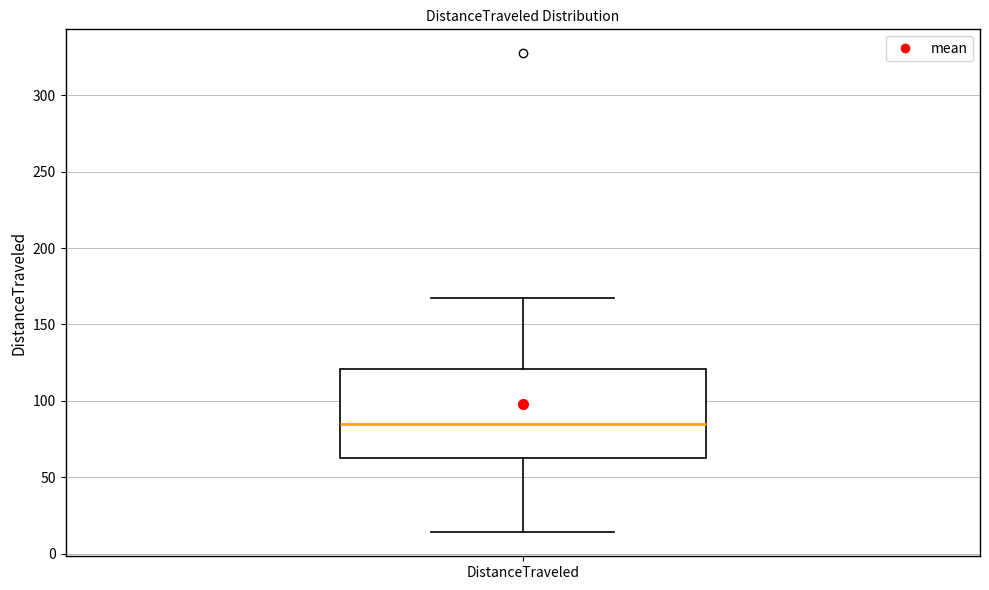

Read this box plot against the y-axis: the position of the median line, the range covered by the box, and the ends of both whiskers. The values are not printed on the chart, so give them approximately, as read against the axis.

median 85, box 65 to 120, whiskers 15 to 170